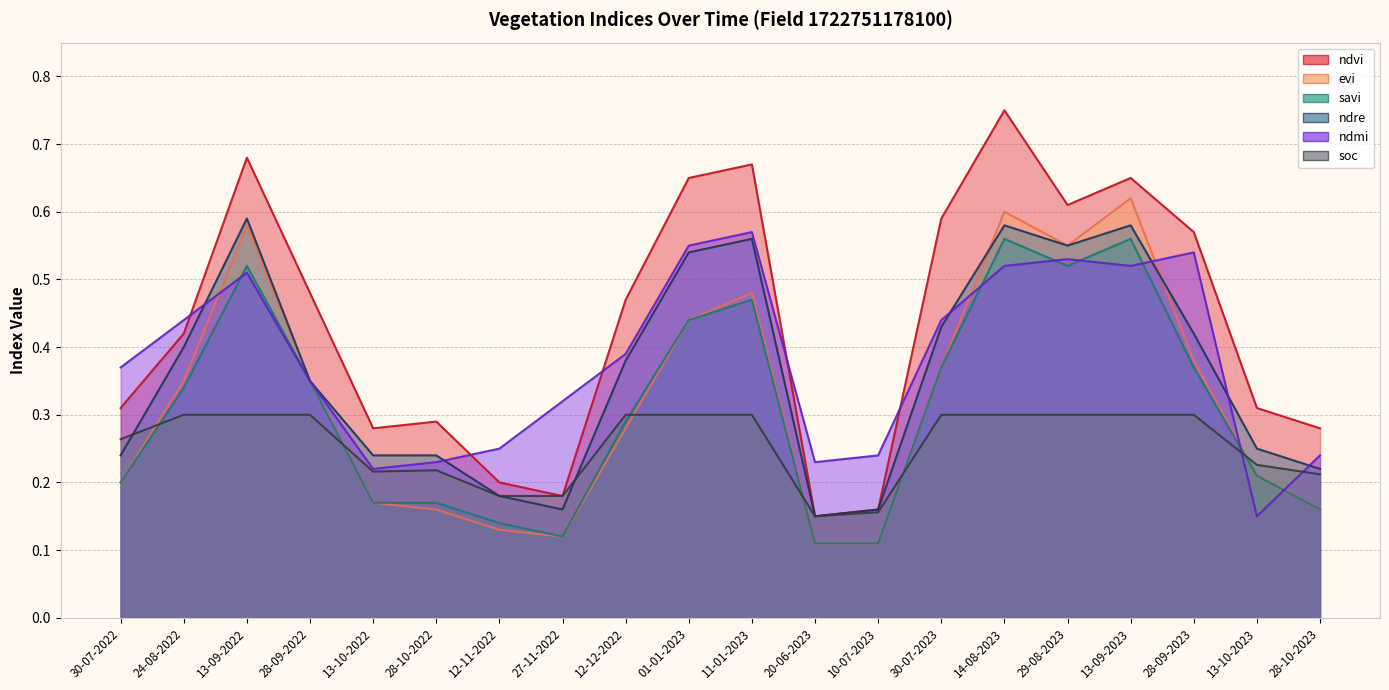

What are all the series names shown in the legend?

ndvi, evi, savi, ndre, ndmi, soc